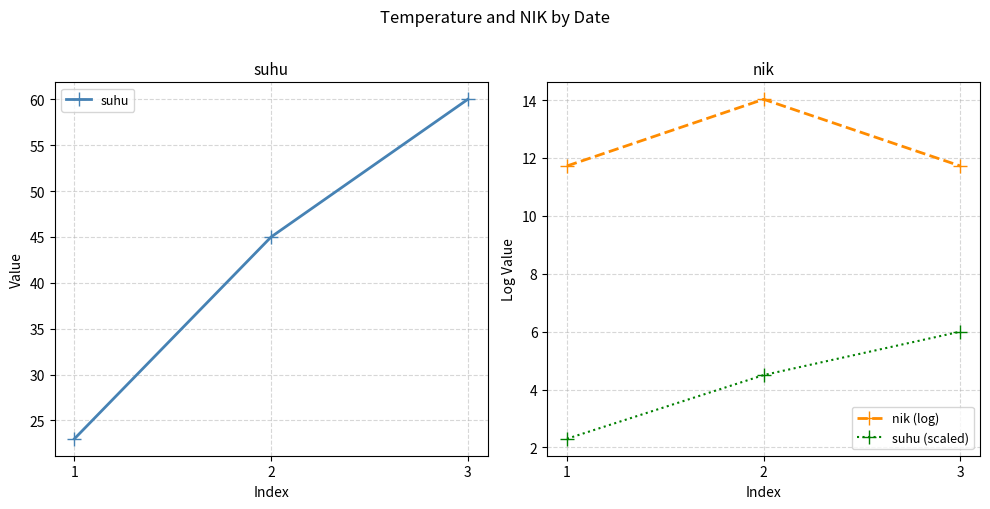

Rank the series by their average value, from lowest to highest.

suhu (scaled), nik (log), suhu